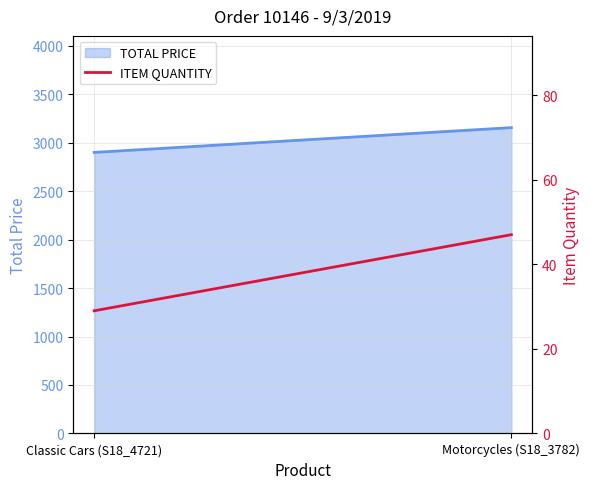

Is it true that the value at Motorcycles (S18_3782) is 47?

True